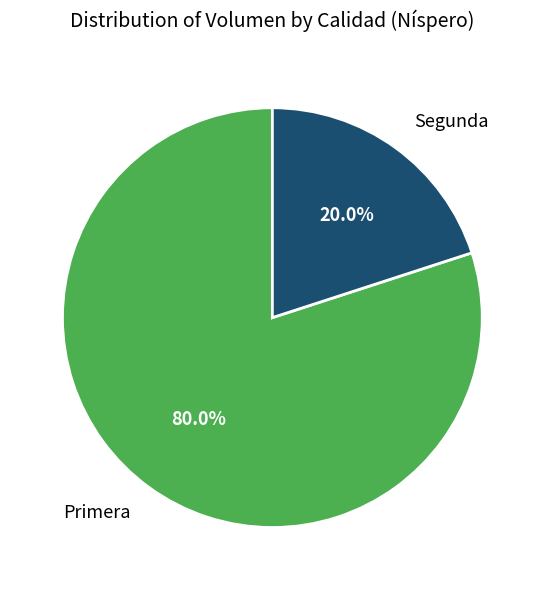

Count the number of slices in the pie.

2